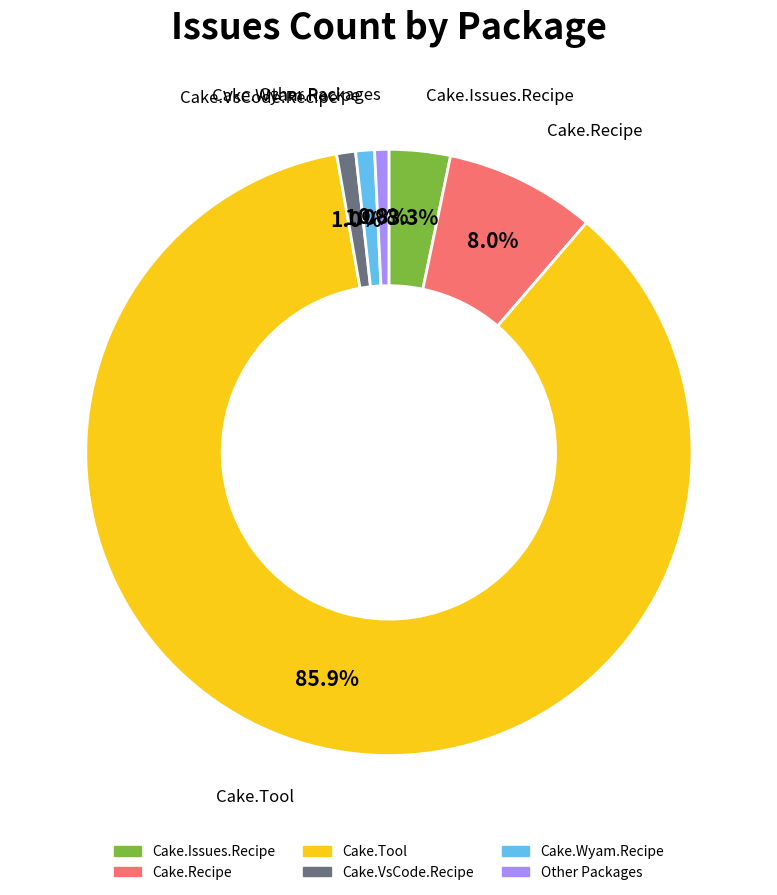

Does any single category account for the majority?

Yes